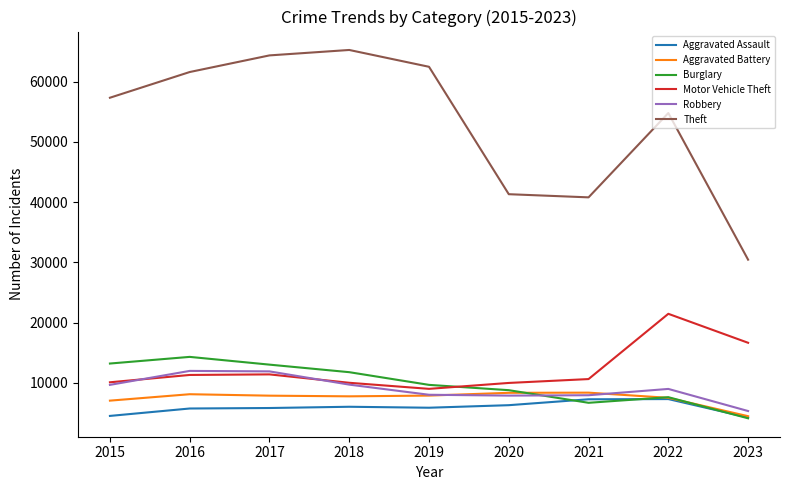

Which series has the largest total across all categories?

Theft